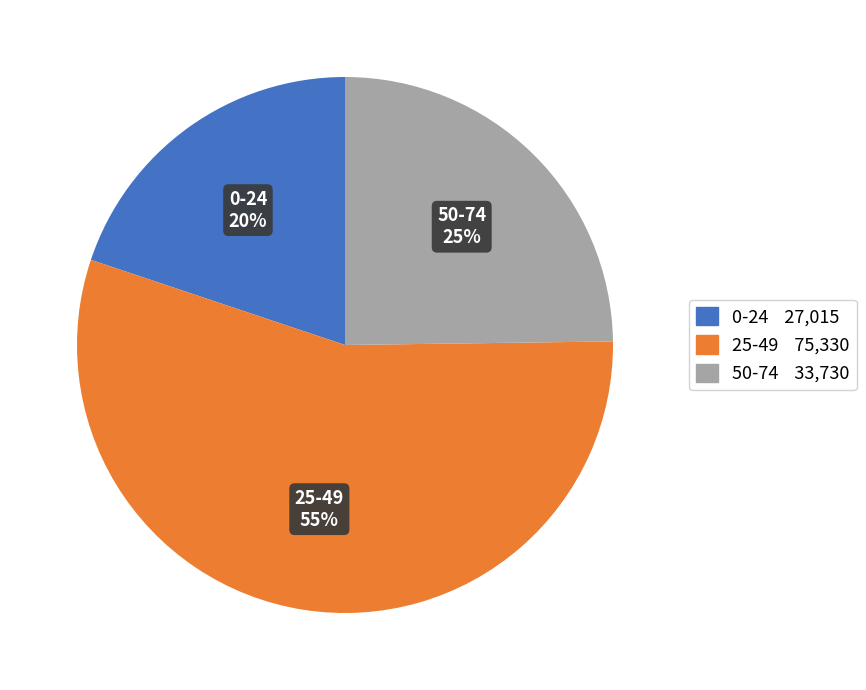

How many slices are in this pie chart?

3